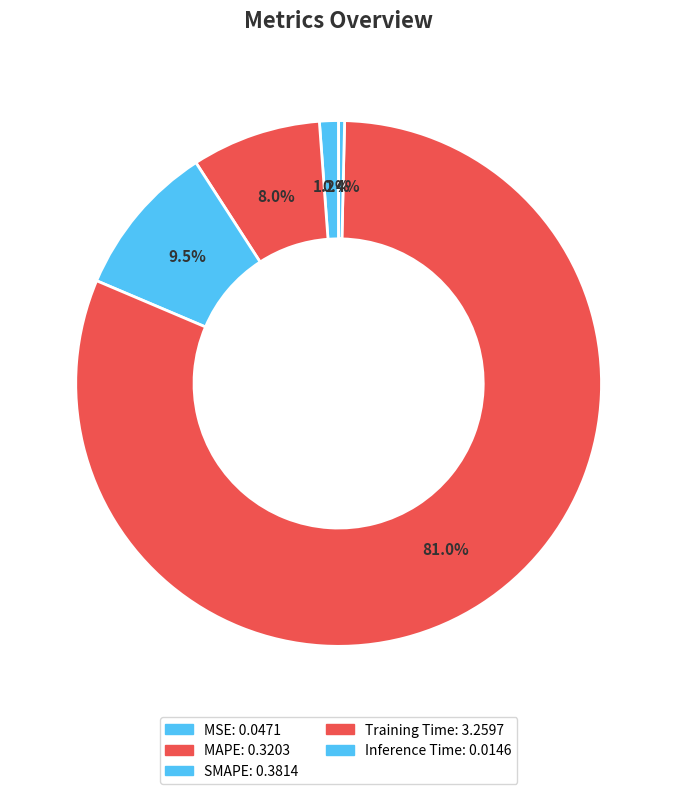

Count the number of slices in the pie.

5